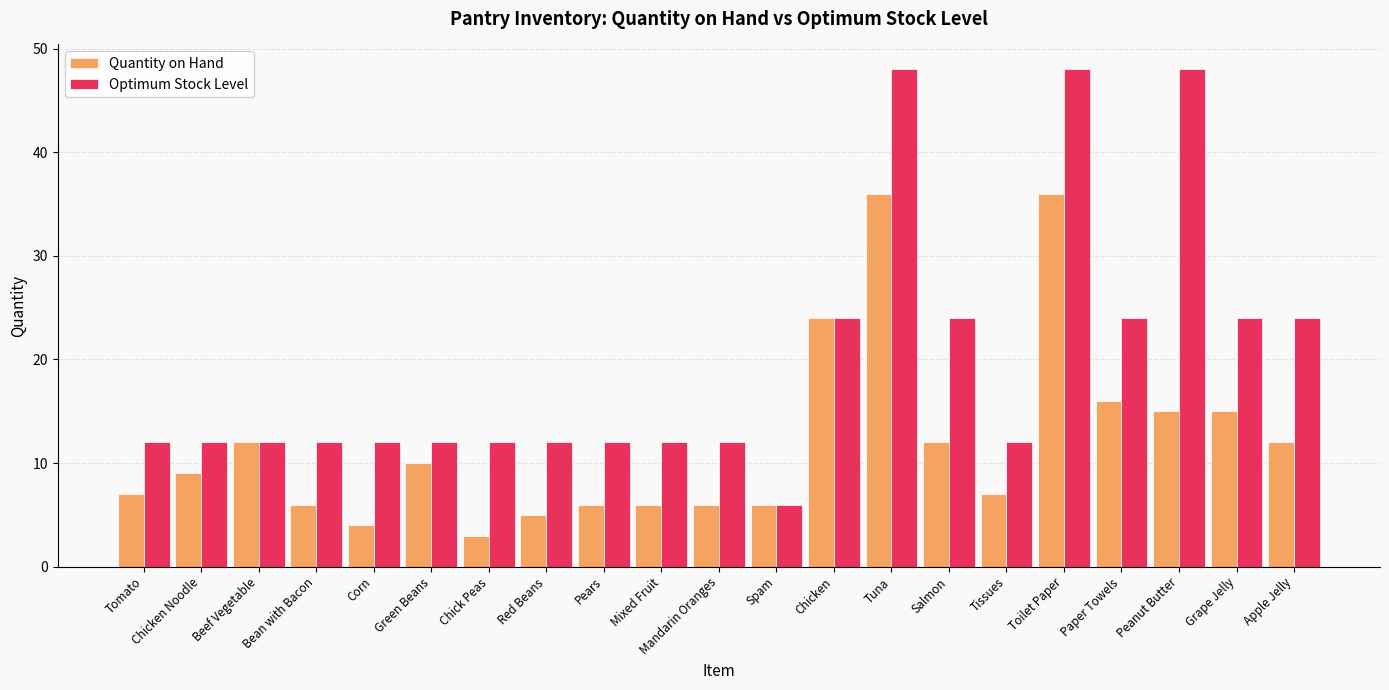

How many categories are shown in the chart?

21